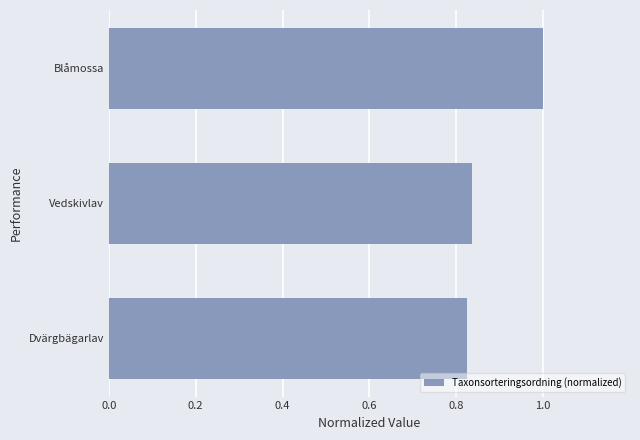

What is the sum of the values at Blåmossa and Dvärgbägarlav?

1.8